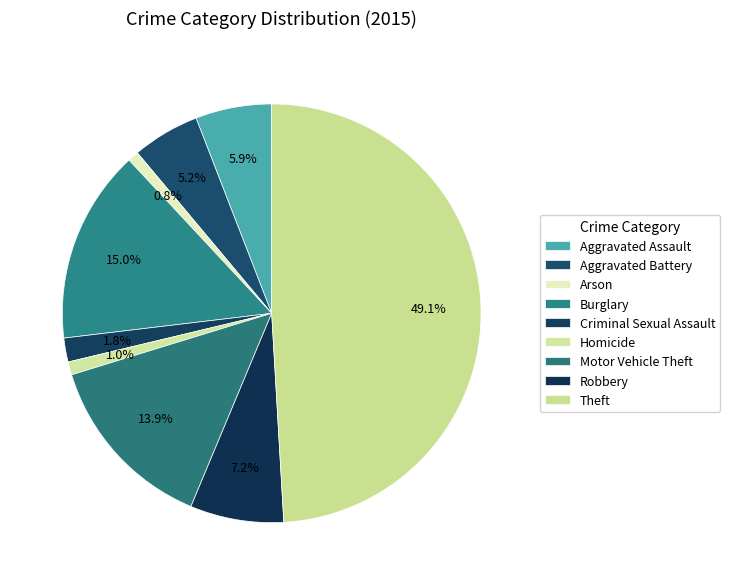

To the nearest percent, what portion does Motor Vehicle Theft represent?

14%